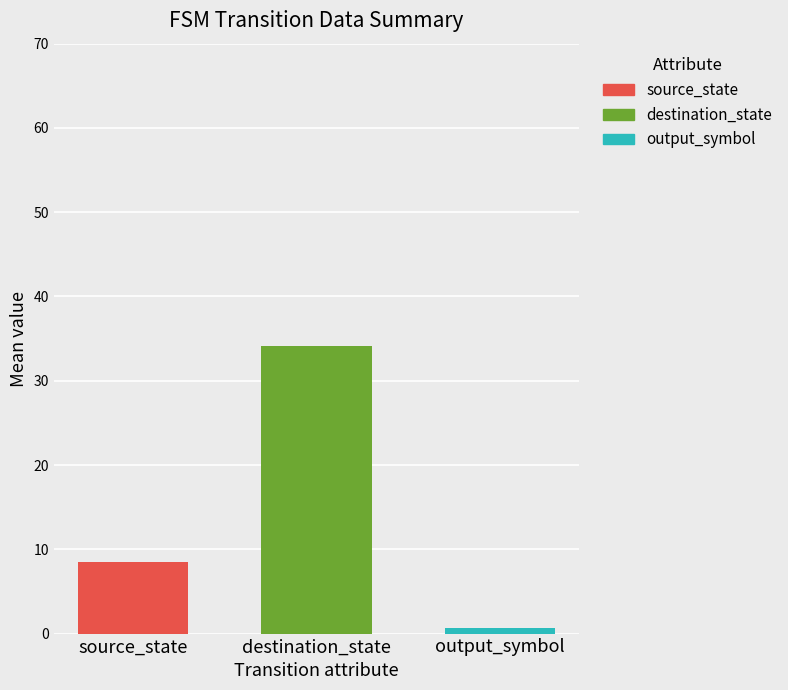

Rank the categories by source_state value from lowest to highest.

destination_state